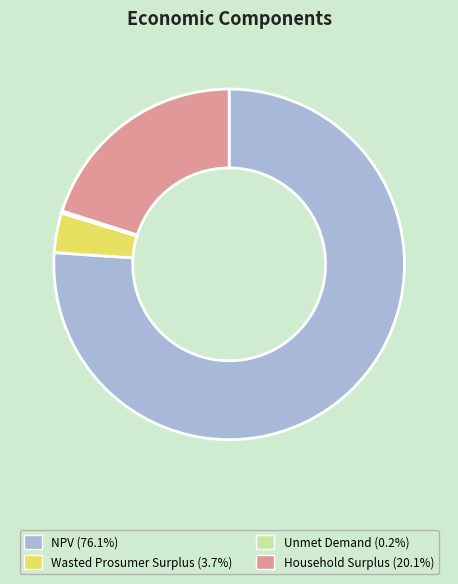

What is the ratio of the value at NPV to the value at Household Surplus?

3.8